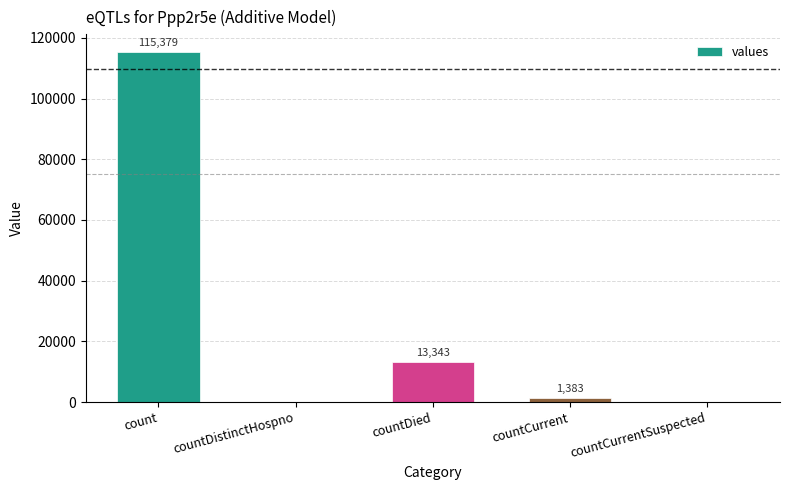

What is the sum of the values at count and countDied?

128722